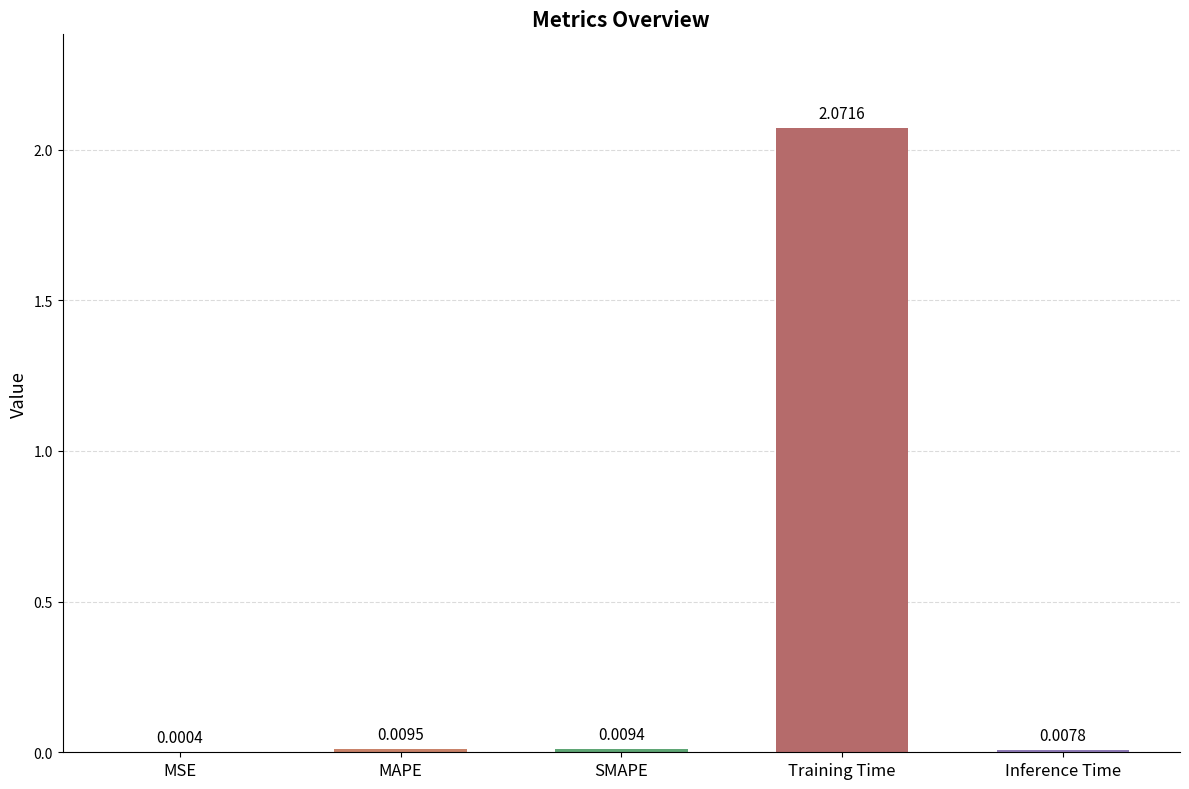

At which category does the chart reach its peak across all series?

Training Time